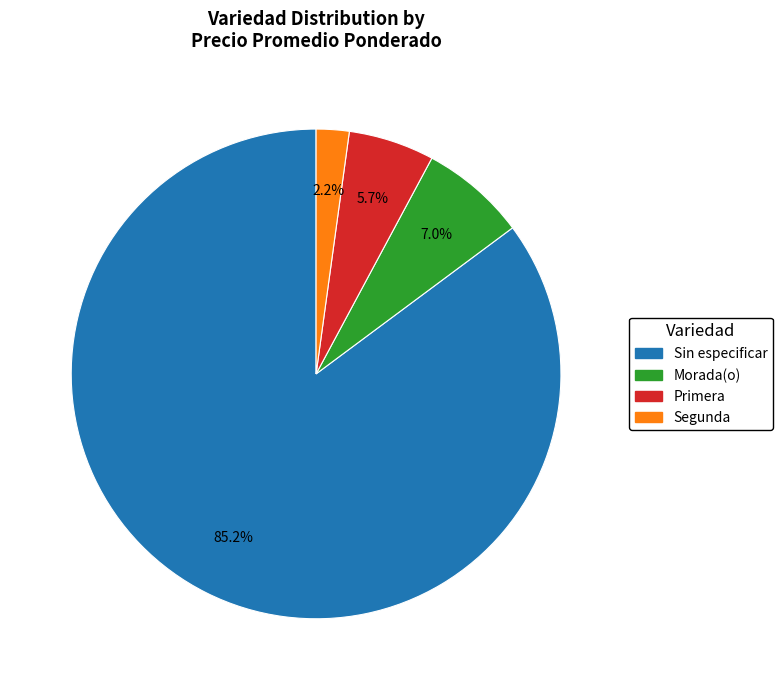

Approximately how many times larger is the value at Primera compared to Morada(o)?

0.8